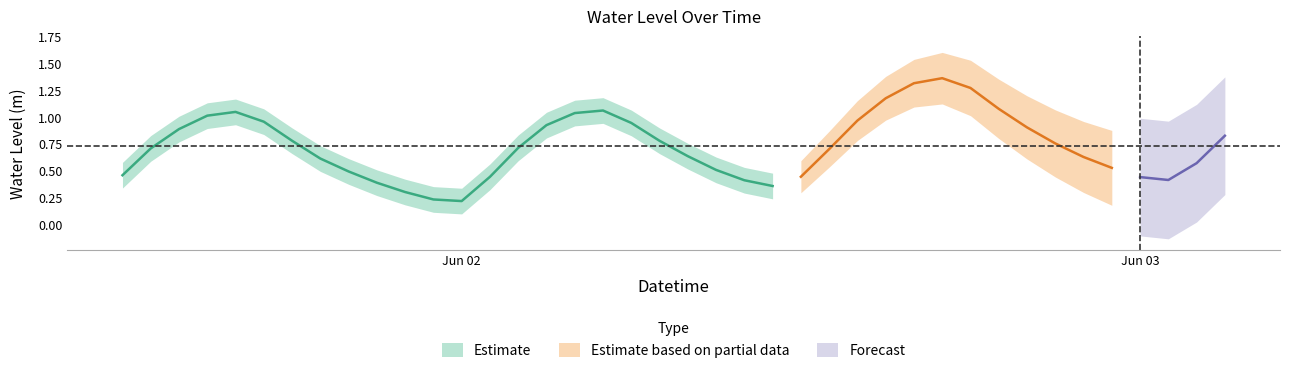

What is the value of the 19th point from the left?

0.9